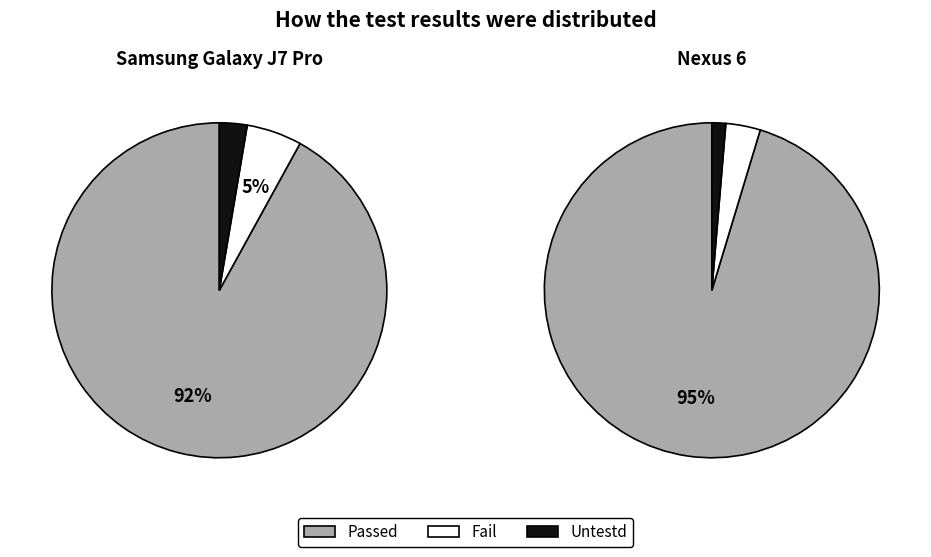

To the nearest percent, what is the difference between the Untestd and Fail slice percentages?

1%